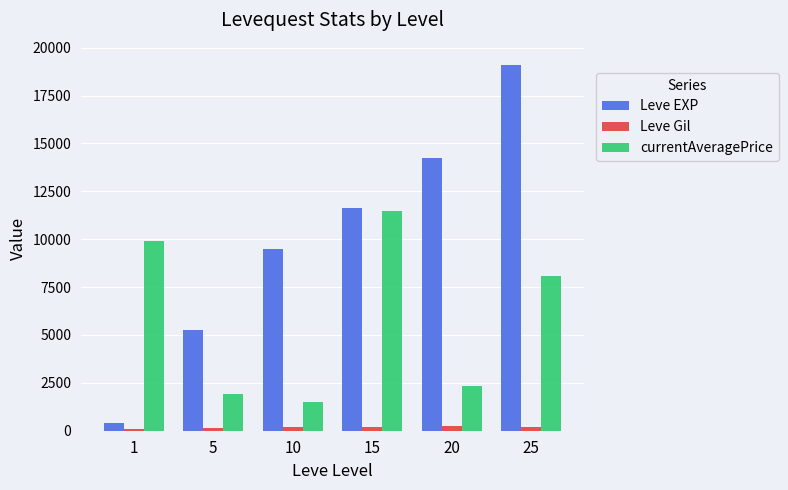

What are all the series names shown in the legend?

Leve EXP, Leve Gil, currentAveragePrice